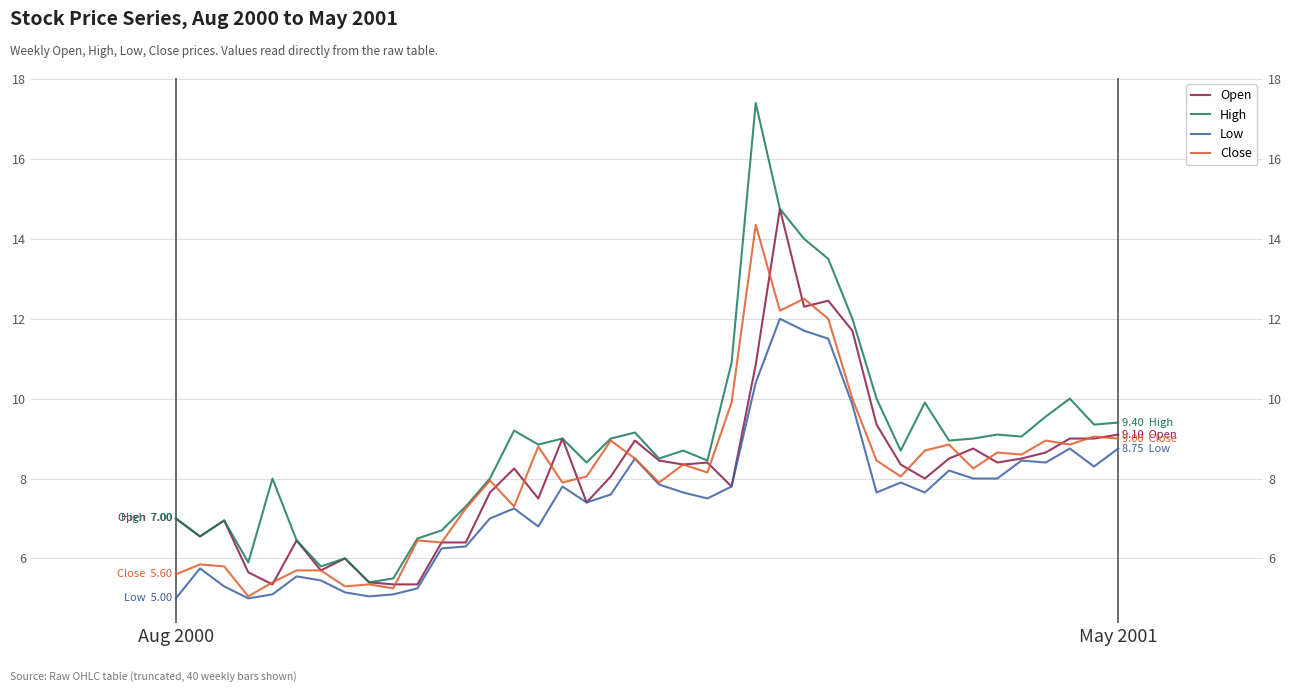

Reading left to right, what are all the values shown in this chart?

Open: 7.0	6.5	7.0	5.7	5.3	6.5	5.7	6.0	5.4	5.3	5.3	6.4	6.4	7.7	8.2	7.5	9.0	7.4	8.1	8.9	8.4	8.3	8.4	7.8	10.8	14.8	12.3	12.4	11.7	9.3	8.3	8.0	8.5	8.8	8.4	8.5	8.7	9.0	9.0	9.1
High: 7.0	6.5	7.0	5.9	8.0	6.5	5.8	6.0	5.4	5.5	6.5	6.7	7.3	8.0	9.2	8.8	9.0	8.4	9.0	9.2	8.5	8.7	8.4	10.9	17.4	14.8	14.0	13.5	12.0	10.0	8.7	9.9	8.9	9.0	9.1	9.1	9.6	10.0	9.3	9.4
Low: 5.0	5.8	5.3	5.0	5.1	5.5	5.5	5.2	5.0	5.1	5.2	6.2	6.3	7.0	7.2	6.8	7.8	7.4	7.6	8.5	7.8	7.7	7.5	7.8	10.4	12.0	11.7	11.5	9.8	7.7	7.9	7.7	8.2	8.0	8.0	8.4	8.4	8.8	8.3	8.8
Close: 5.6	5.8	5.8	5.0	5.4	5.7	5.7	5.3	5.3	5.2	6.5	6.4	7.2	8.0	7.3	8.8	7.9	8.1	8.9	8.5	7.9	8.3	8.2	9.9	14.3	12.2	12.5	12.0	10.0	8.4	8.1	8.7	8.8	8.2	8.7	8.6	8.9	8.8	9.1	9.0